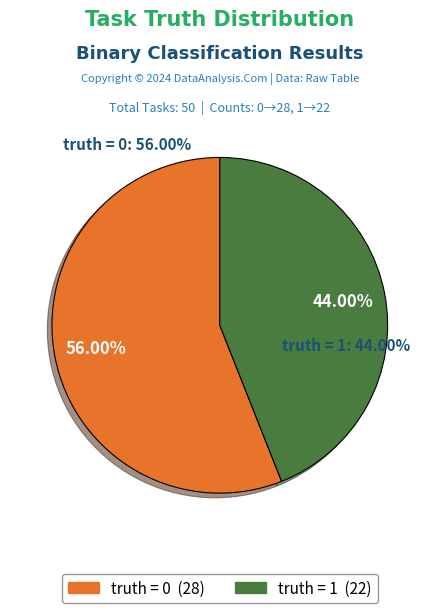

What percentage is the truth = 0 slice, to the nearest percent?

56%